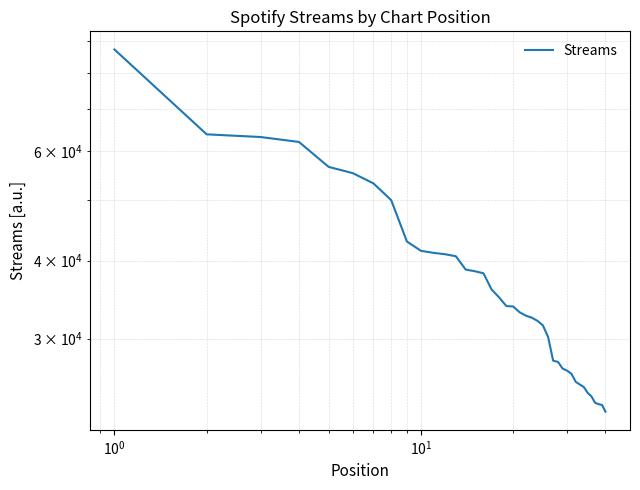

What is the sum of all values?

1497408